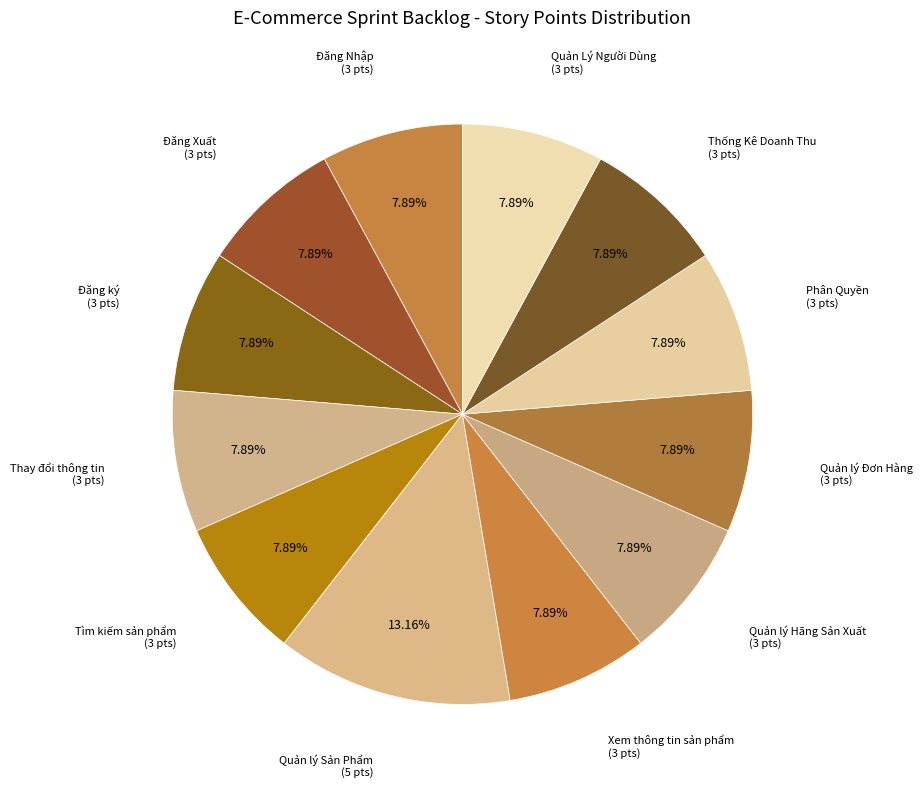

Does Phân Quyền represent more than half of the total?

No